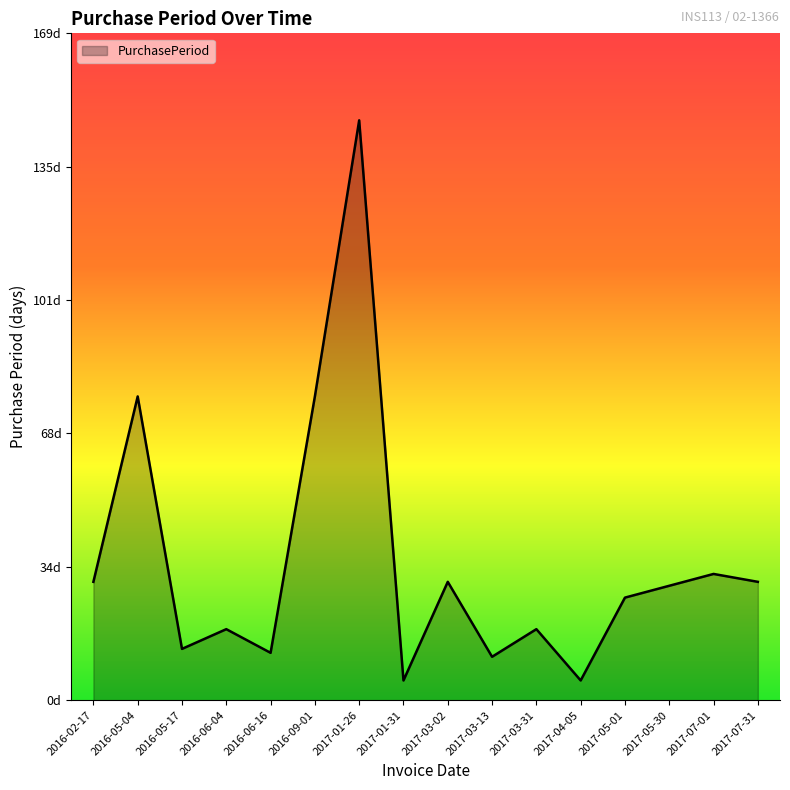

Approximately how many times larger is the value at 2017-04-05 compared to 2016-05-04?

0.1